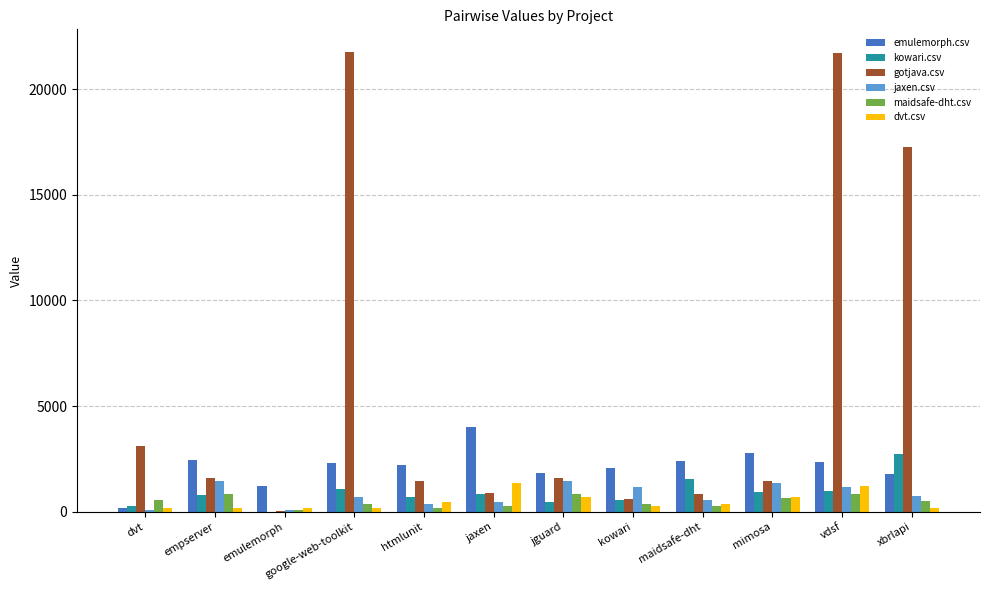

What is the approximate value of gotjava.csv at mimosa?

1478.0